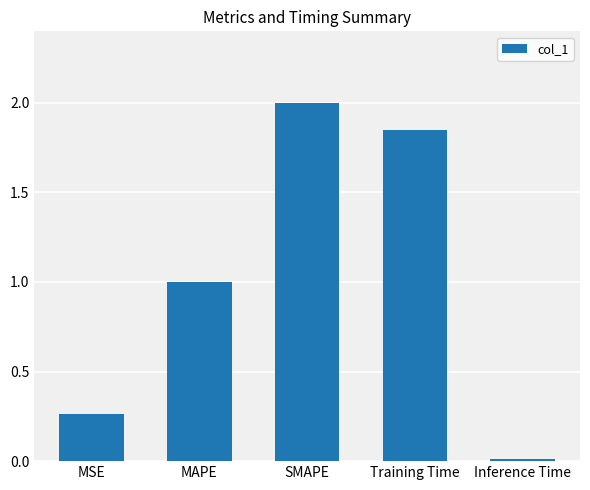

What is the label of the 5th bar from the left?

Inference Time